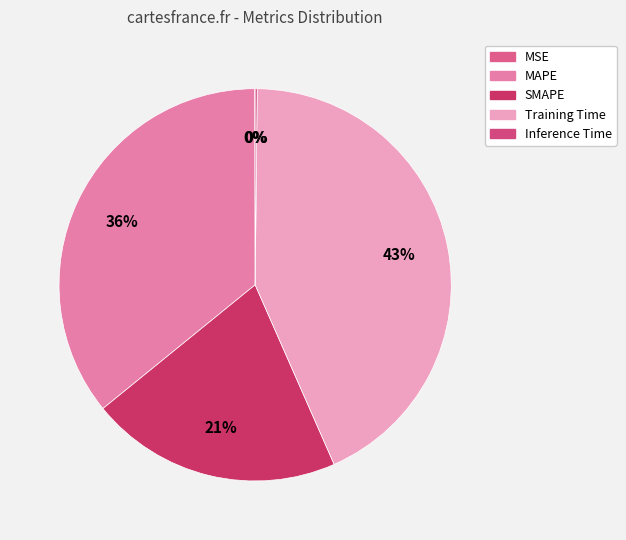

How many segments does this pie chart have?

5